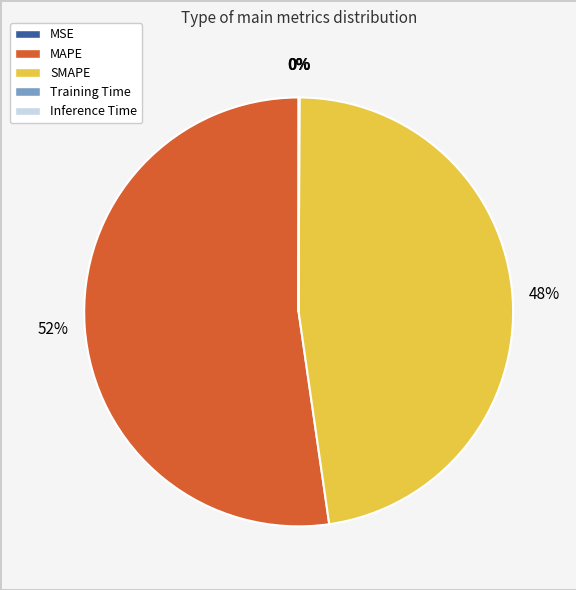

Which category accounts for the majority?

MAPE